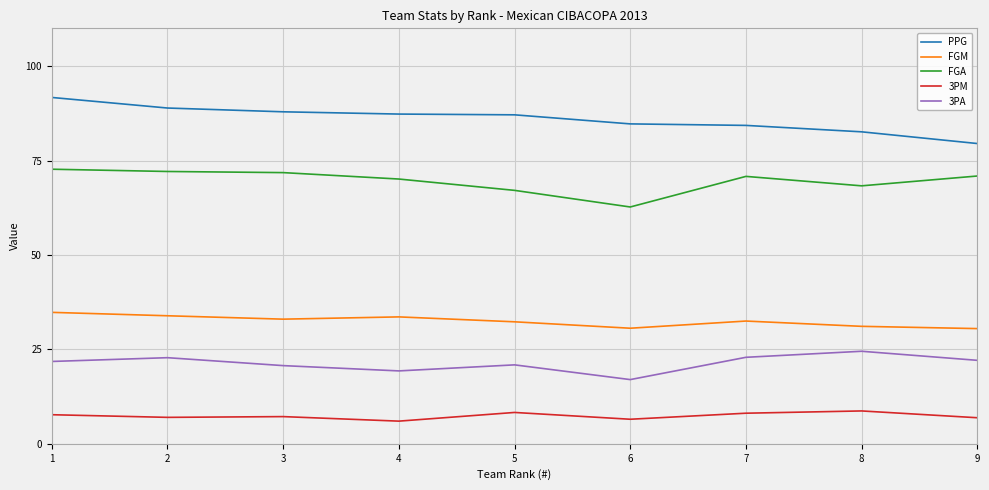

What are all the series names shown in the legend?

PPG, FGM, FGA, 3PM, 3PA